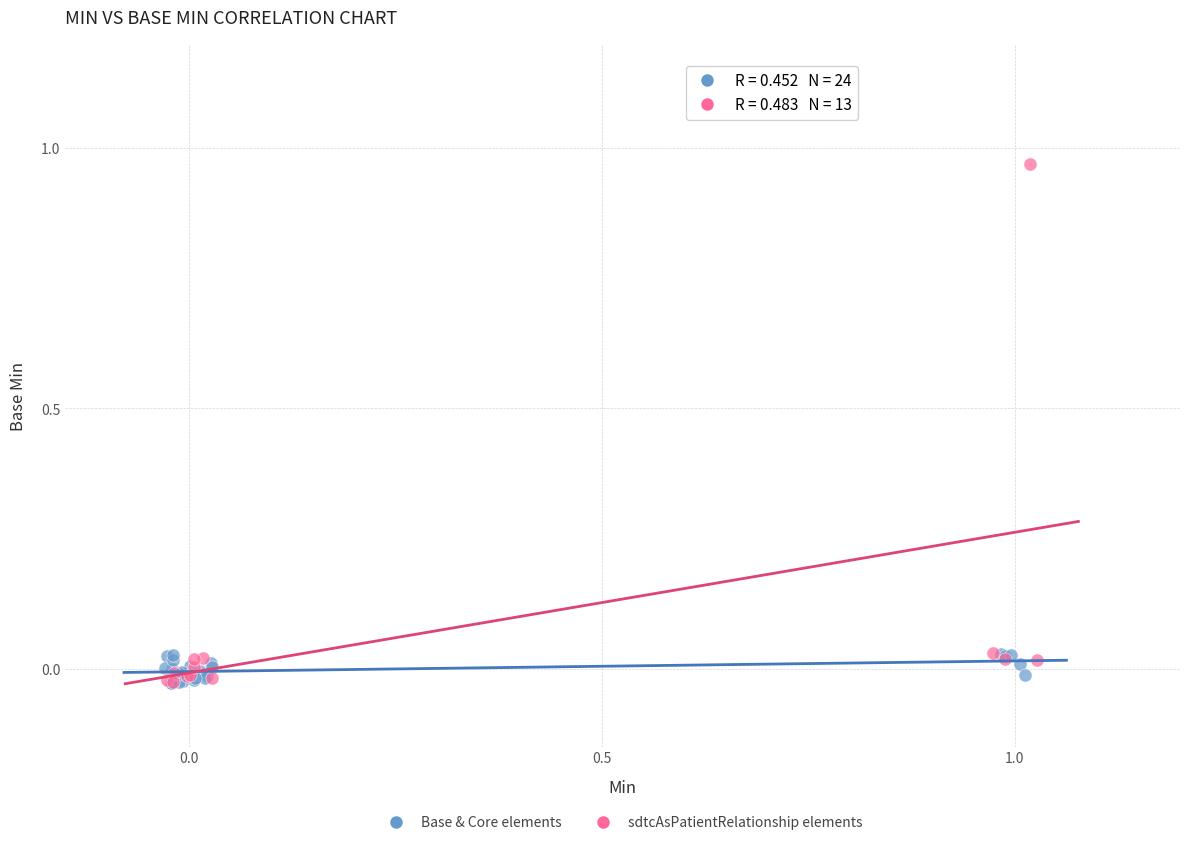

Which series has the widest spread of Y values?

sdtcAsPatientRelationship elements